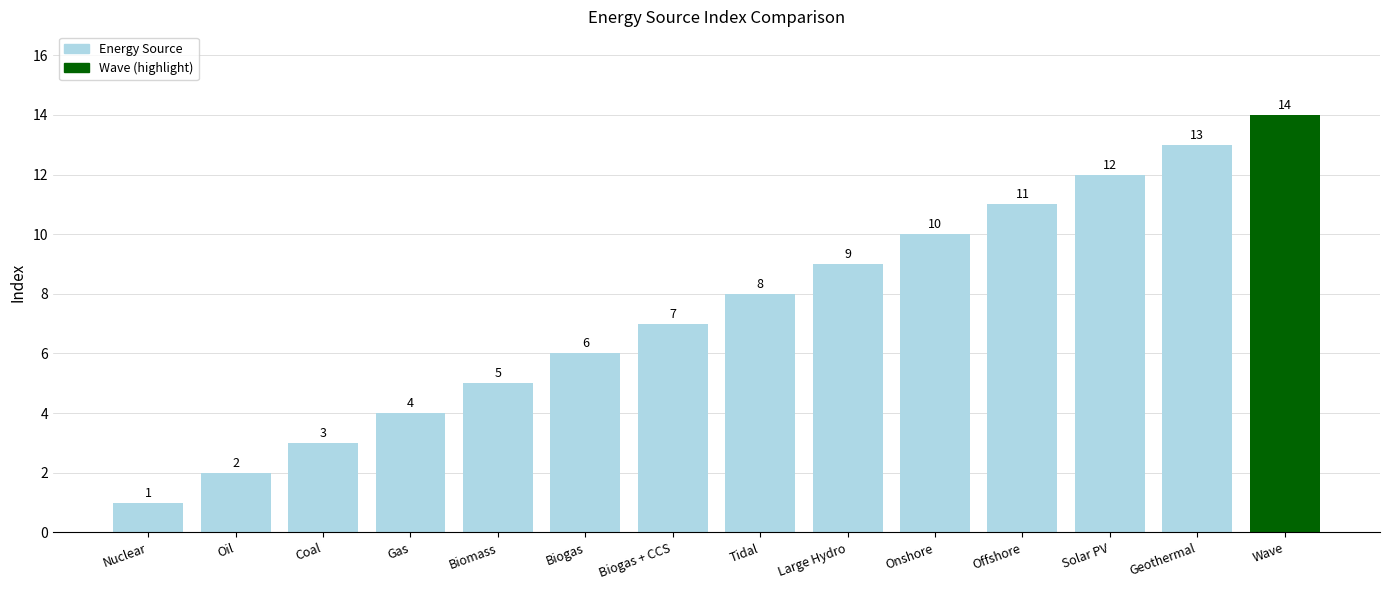

What is the greatest value displayed?

14